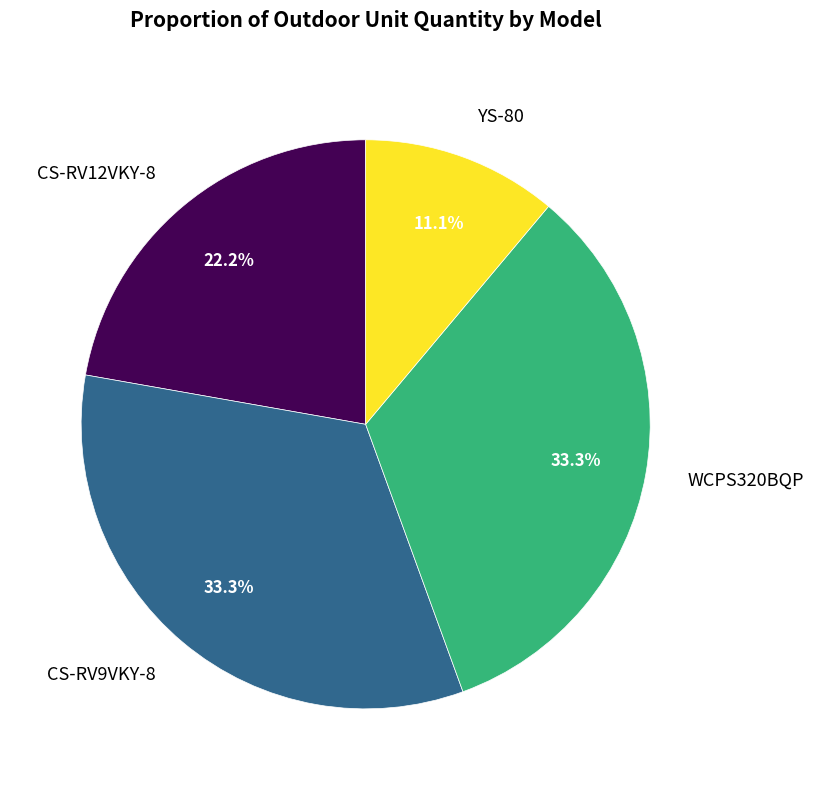

How many slices are in this pie chart?

4